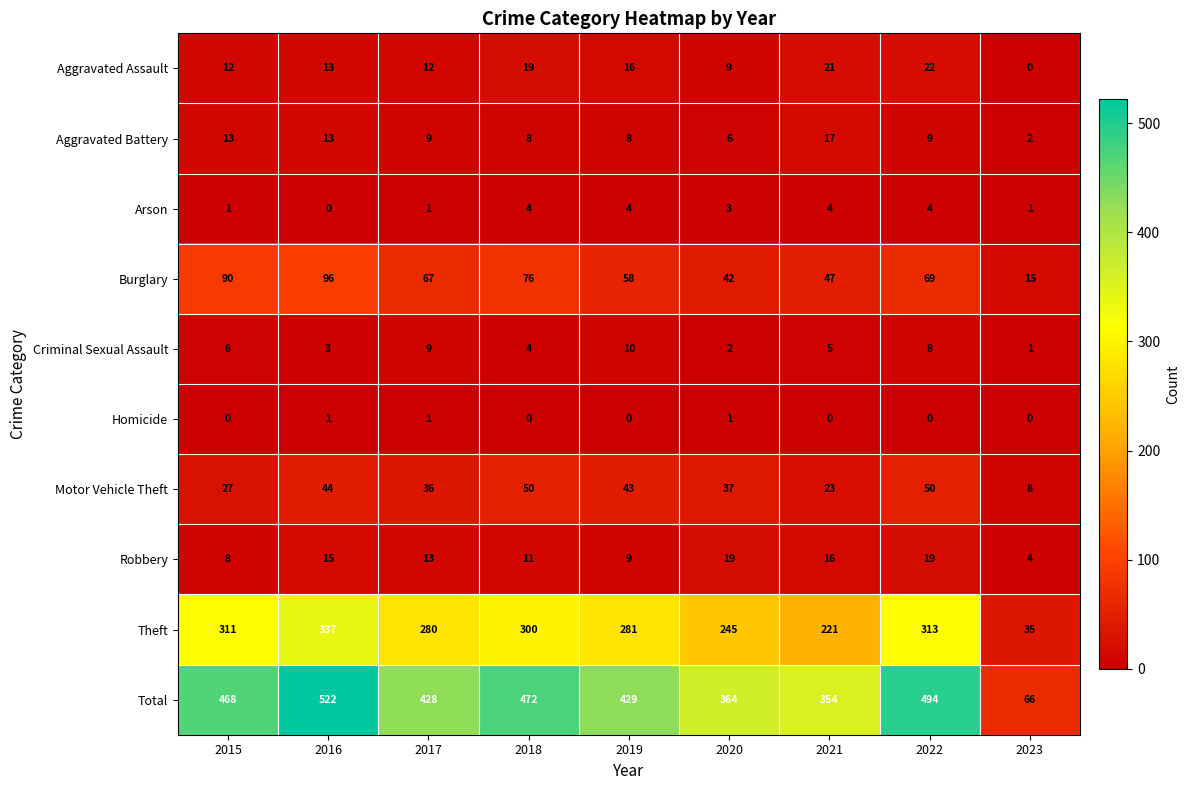

The value of Total at 2020 is 616. True or false?

False